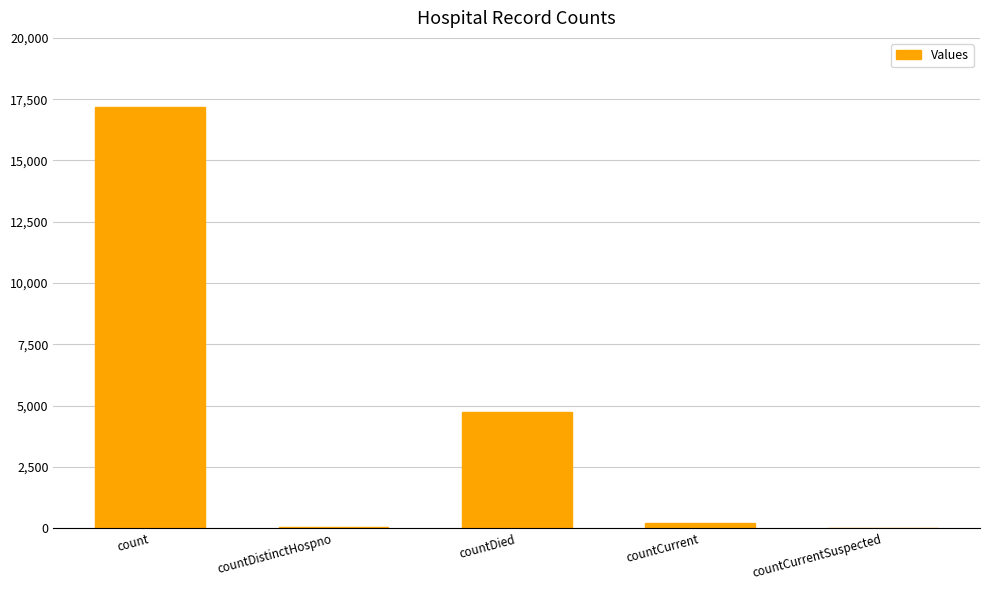

How many distinct data groups are displayed?

1